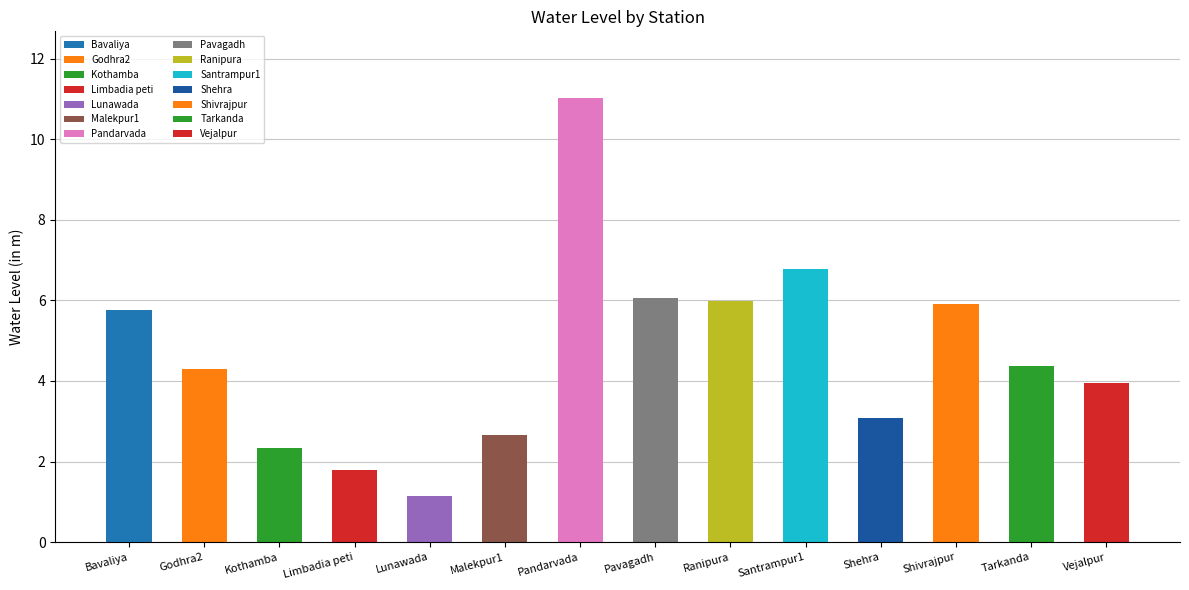

At which category does the chart reach its minimum across all series?

Lunawada